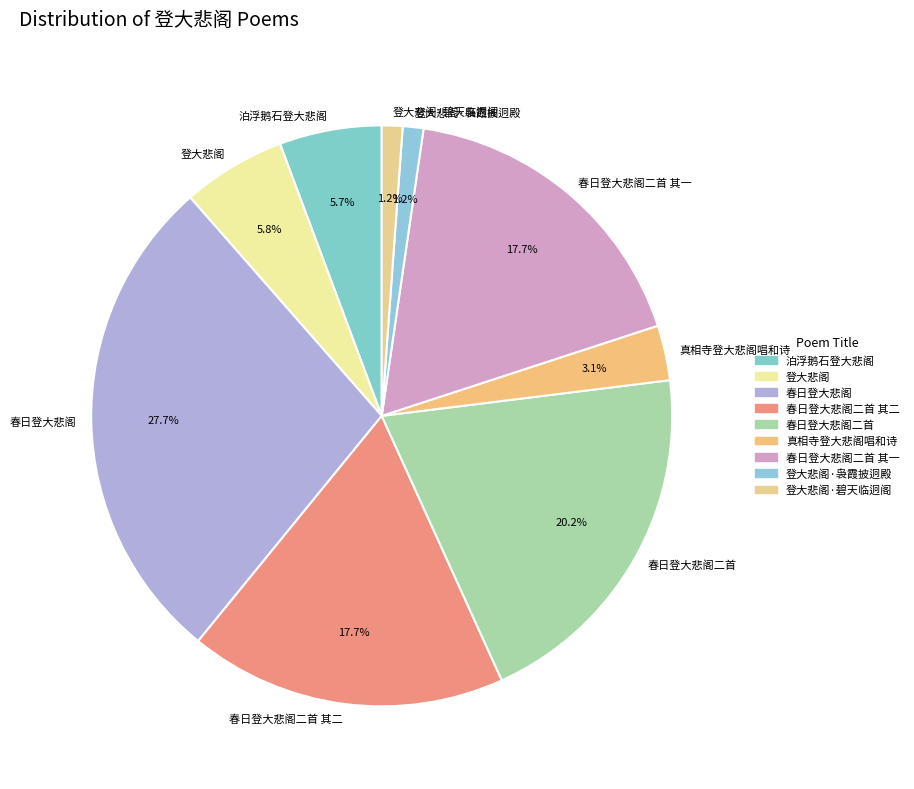

Approximately how many times larger is the value at 登大悲阁·袅霞披迥殿 compared to 泊浮鹅石登大悲阁?

0.2